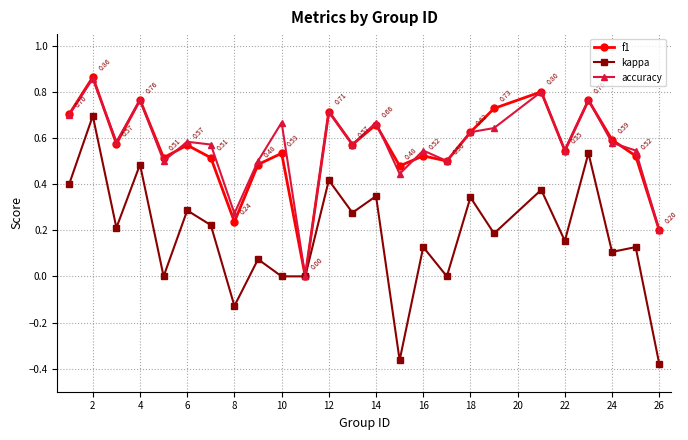

How many lines are shown in the chart?

3